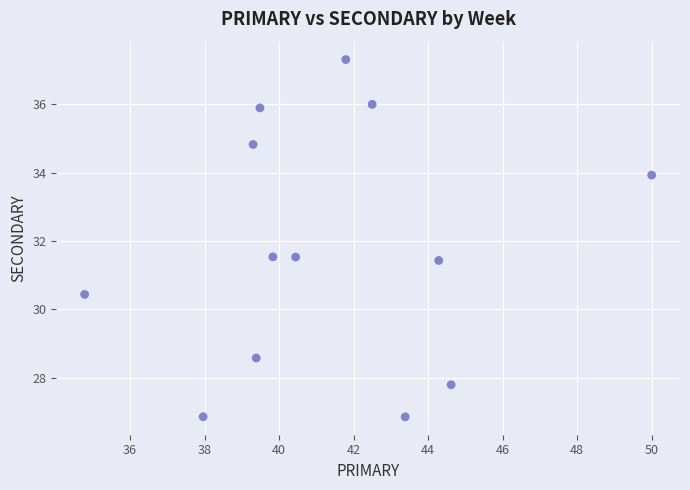

What is the range of X values (max minus min)?

15.2